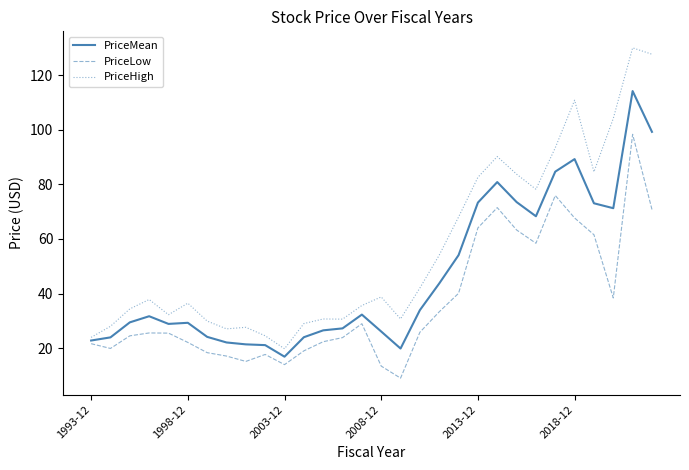

Which series has the widest spread of values?

PriceHigh